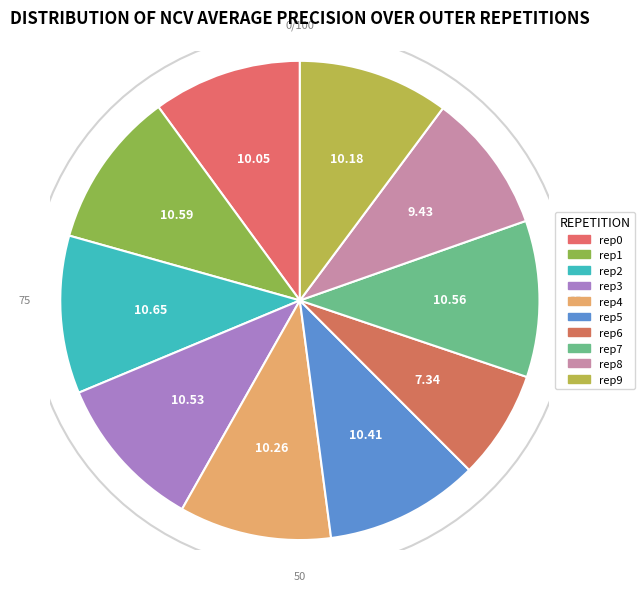

Which has a higher value, outer-repetition3 or outer-repetition0?

outer-repetition3